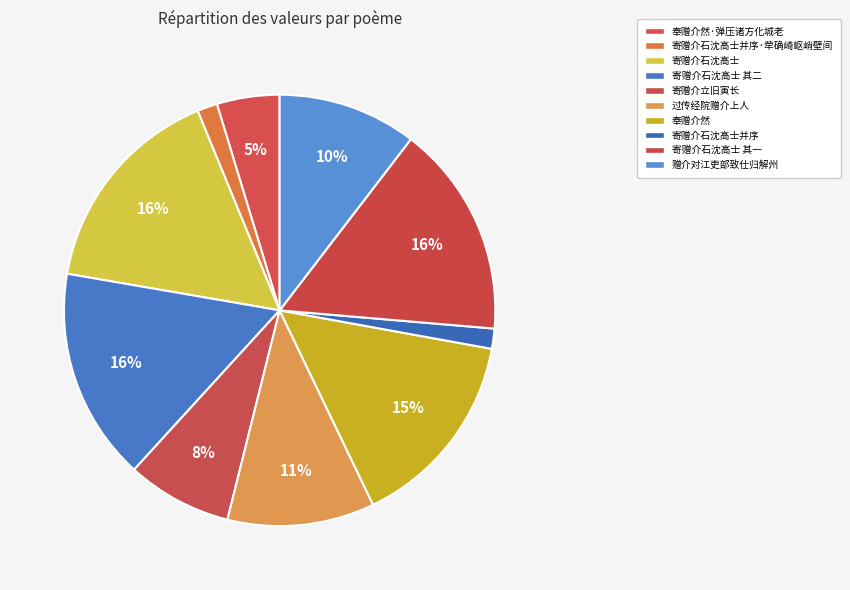

Which slice is the smallest?

寄赠介石沈高士并序